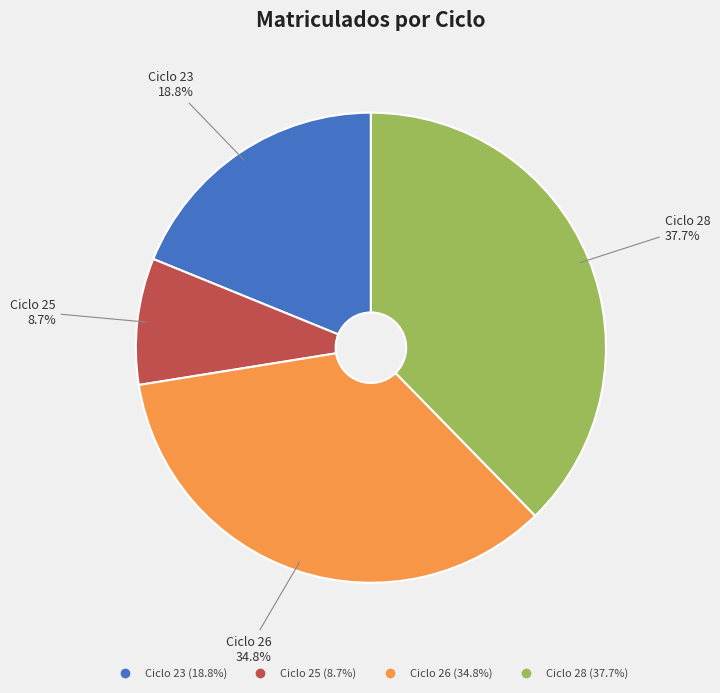

Is there any slice that represents more than half of the pie?

No